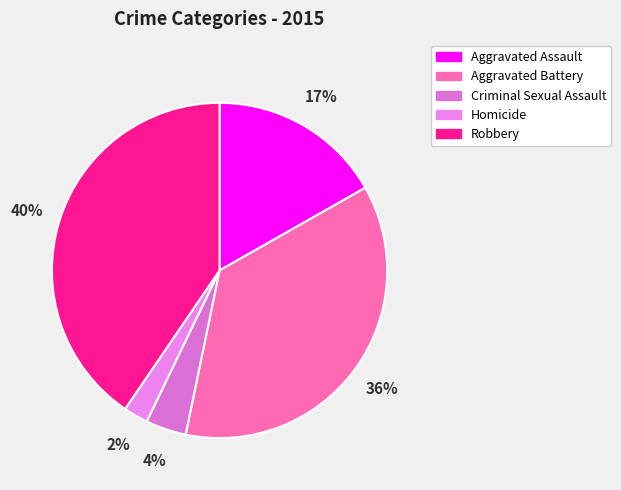

How many segments does this pie chart have?

5